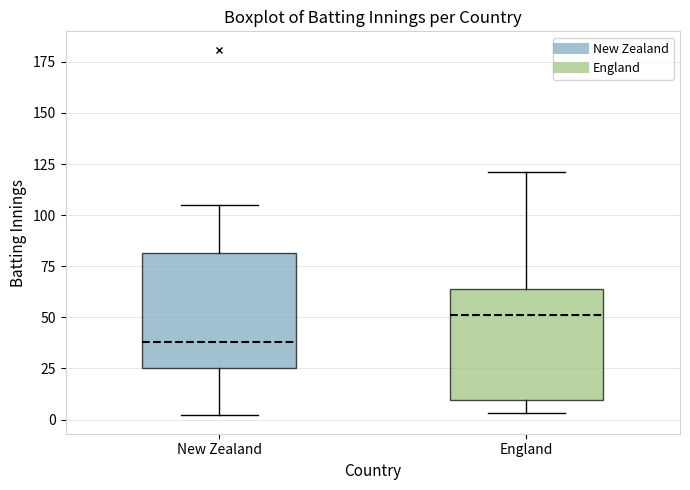

Reading left to right, transcribe this box plot: for each box, give where its median line is, the range the box spans, and where its two whiskers end, as read against the y-axis. The values are not printed on the chart, so give them approximately, as read against the axis.

New Zealand: median 40, box 25 to 80, whiskers 0 to 105
England: median 50, box 10 to 65, whiskers 5 to 120